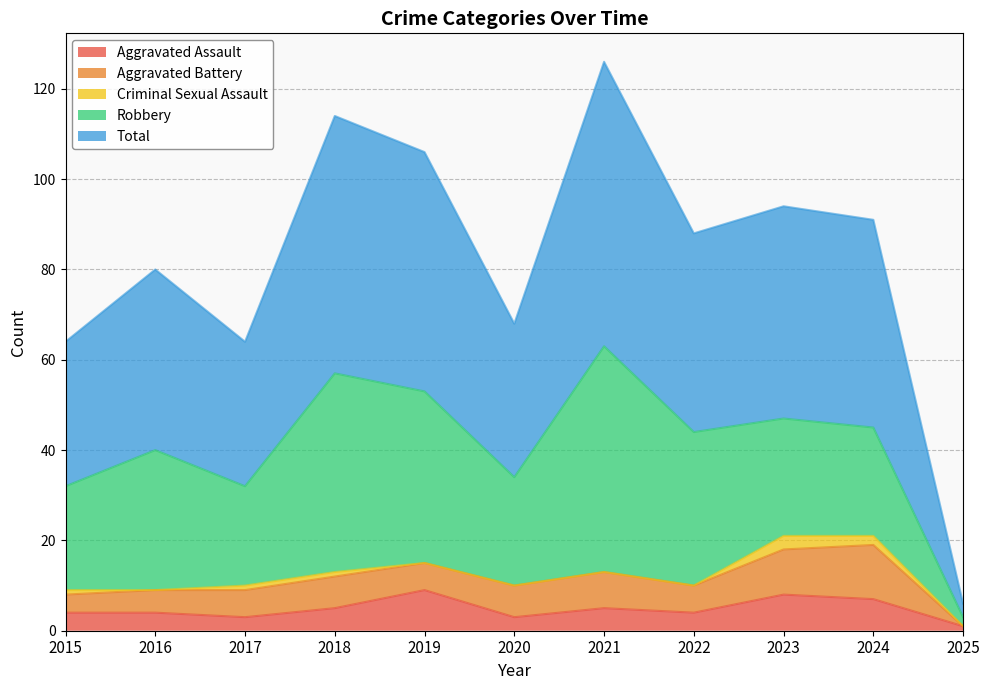

How many series are shown in this chart?

5